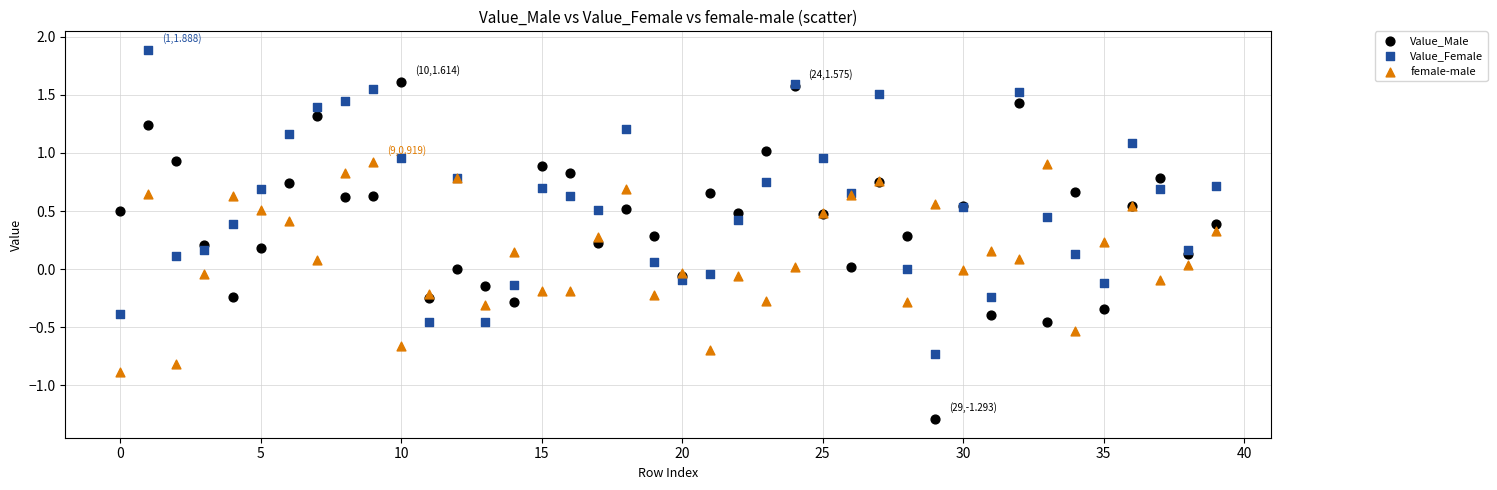

Which series contains the highest Y value?

Value_Female